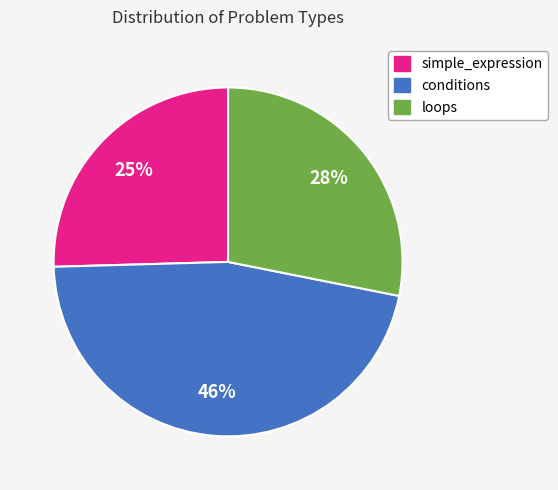

What is the smallest slice in the pie chart?

simple_expression